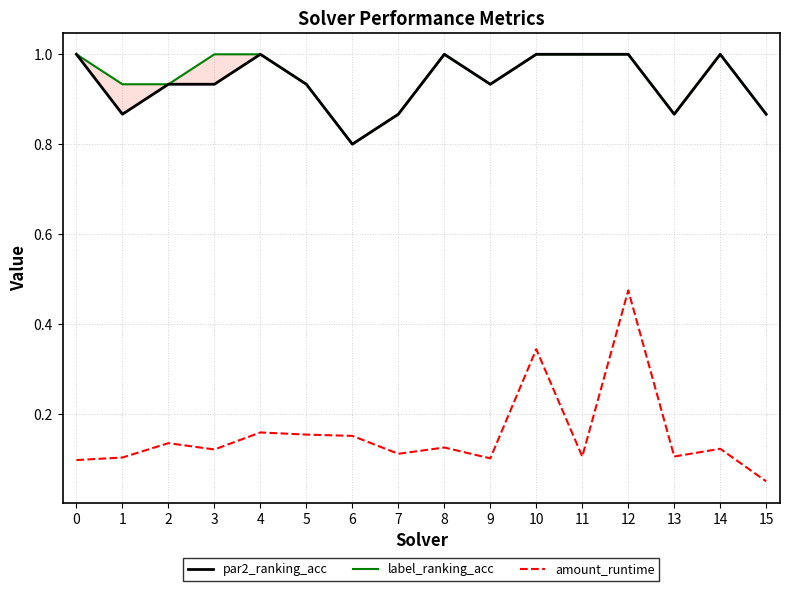

What are all the series names shown in the legend?

par2_ranking_acc, label_ranking_acc, amount_runtime